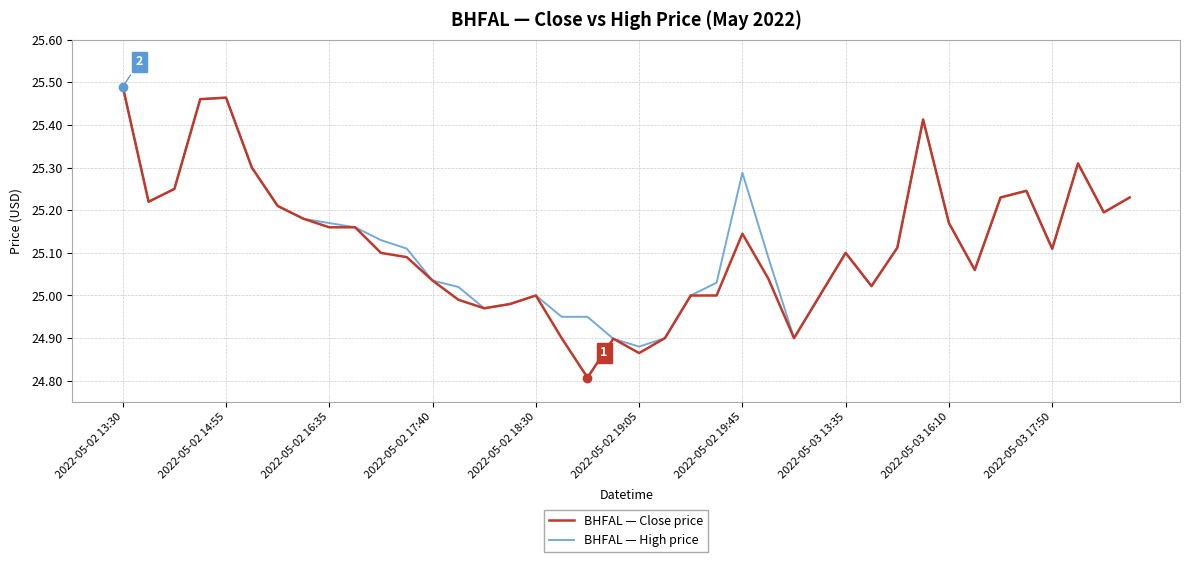

What is the minimum value for BHFAL — Close price?

24.8